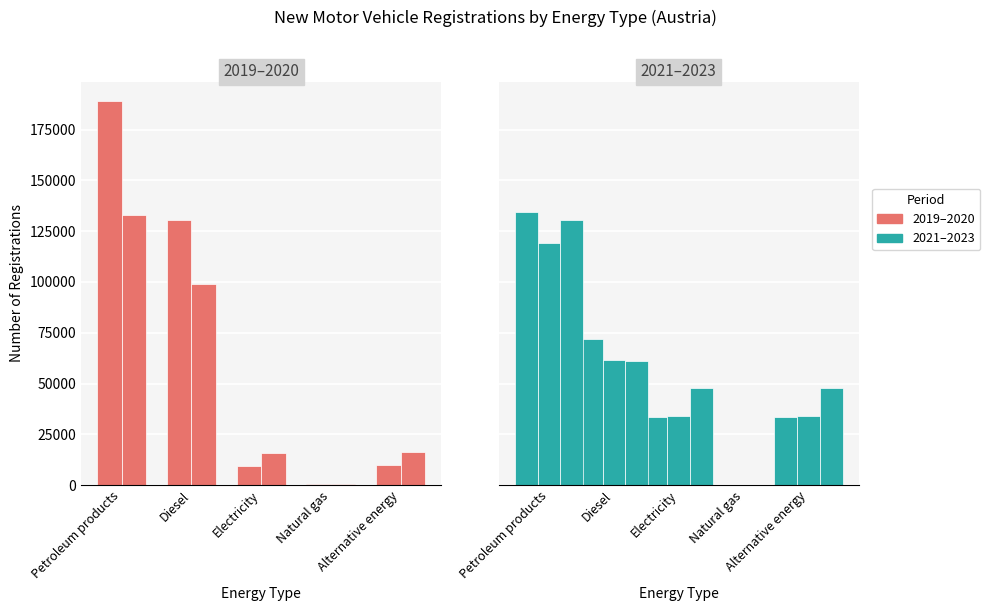

Where does the 2019 series first go above 2111?

Petroleum products